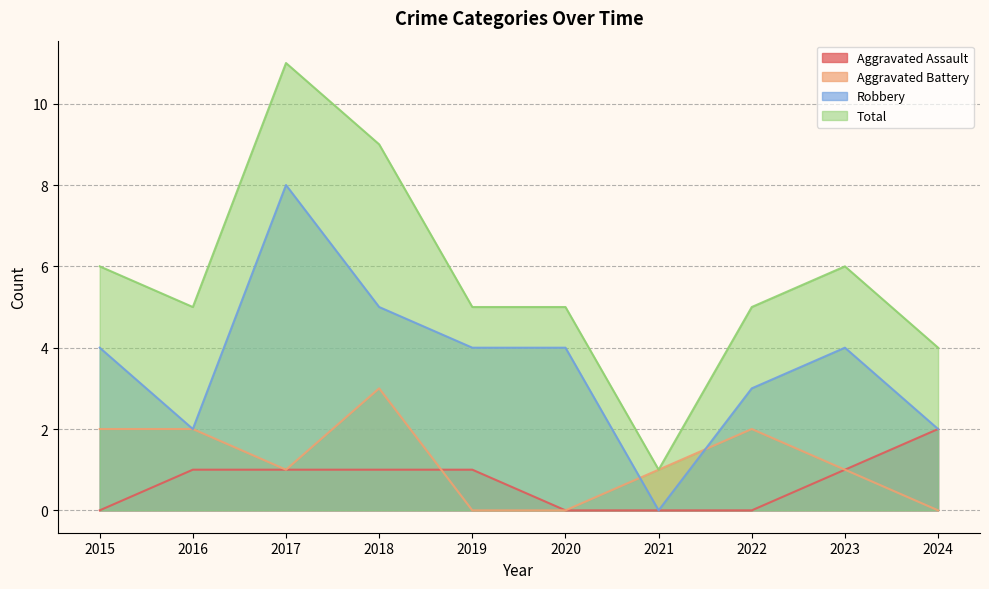

At which label does Robbery reach its peak?

2017